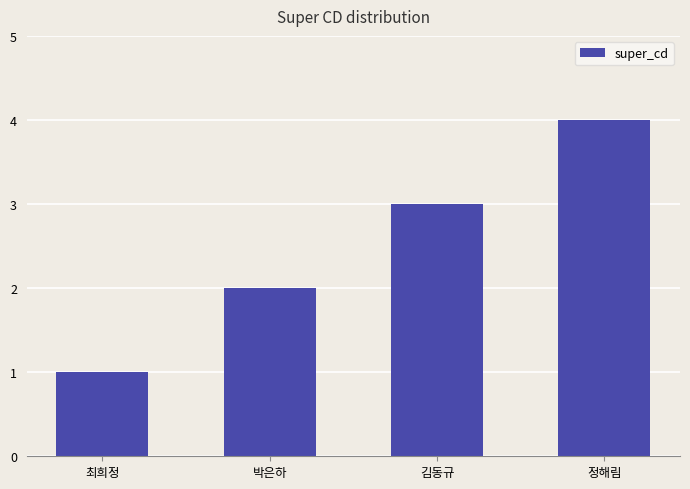

What is the difference between the values at 정해림 and 최희정?

3